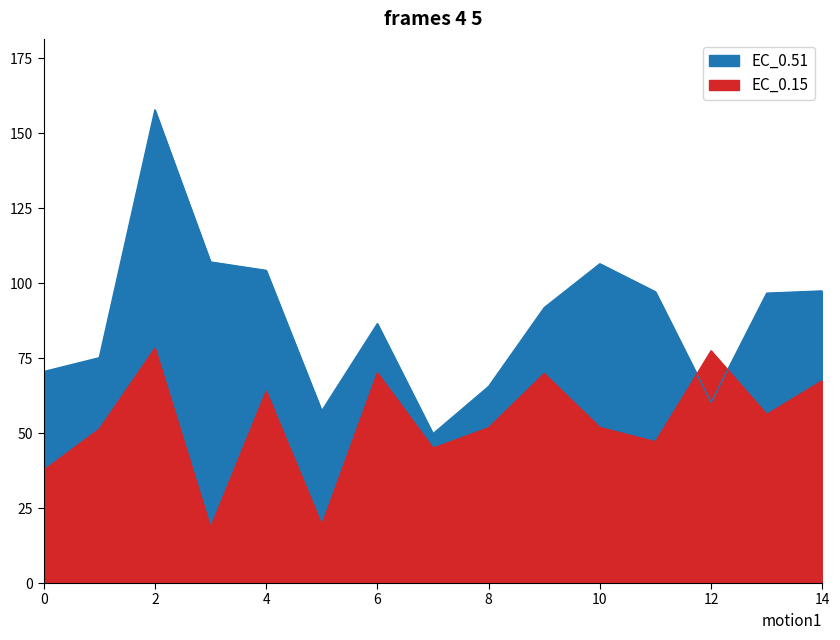

List the labels in order of EC_0.15 value, largest first.

2, 12, 6, 9, 14, 4, 13, 10, 8, 1, 11, 7, 0, 5, 3